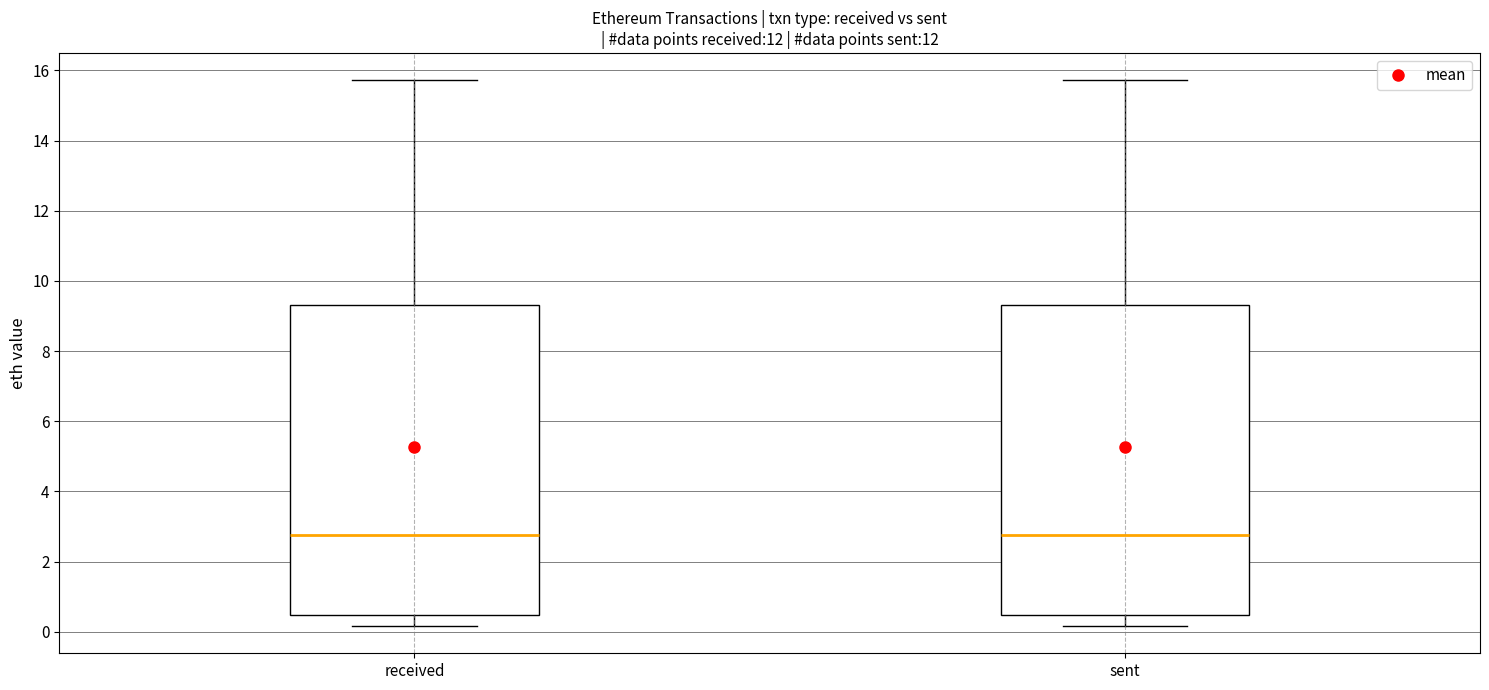

Reading left to right, transcribe this box plot: for each box, give where its median line is, the range the box spans, and where its two whiskers end, as read against the y-axis. The values are not printed on the chart, so give them approximately, as read against the axis.

received: median 2.8, box 0.4 to 9.4, whiskers 0.2 to 15.8
sent: median 2.8, box 0.4 to 9.4, whiskers 0.2 to 15.8